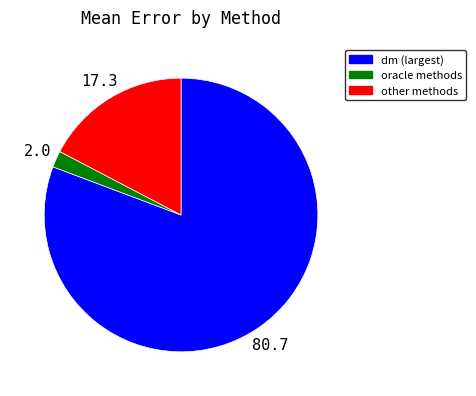

Rank the categories by value from highest to lowest.

dm (largest), other methods, oracle methods